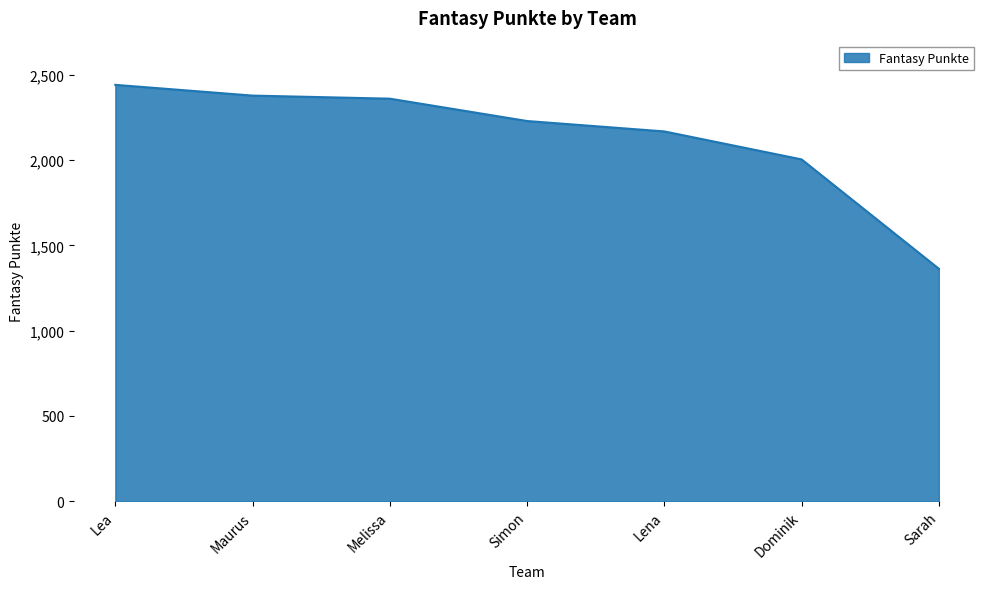

What is the difference between the second highest and minimum values?

1015